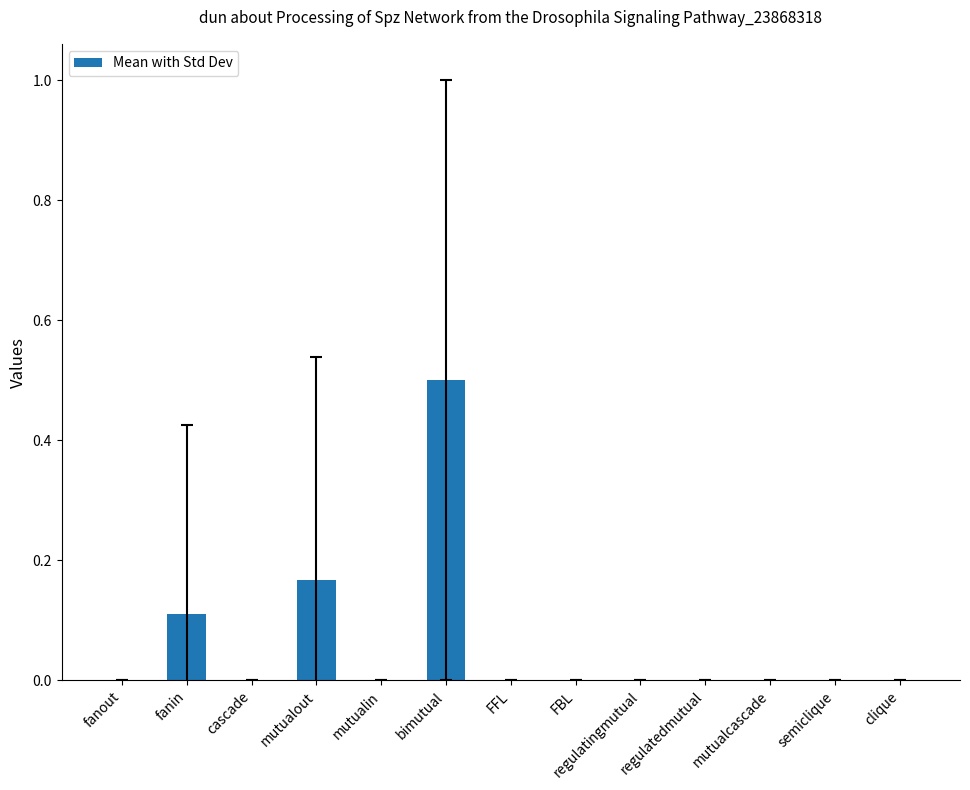

How many categories are shown in the chart?

13